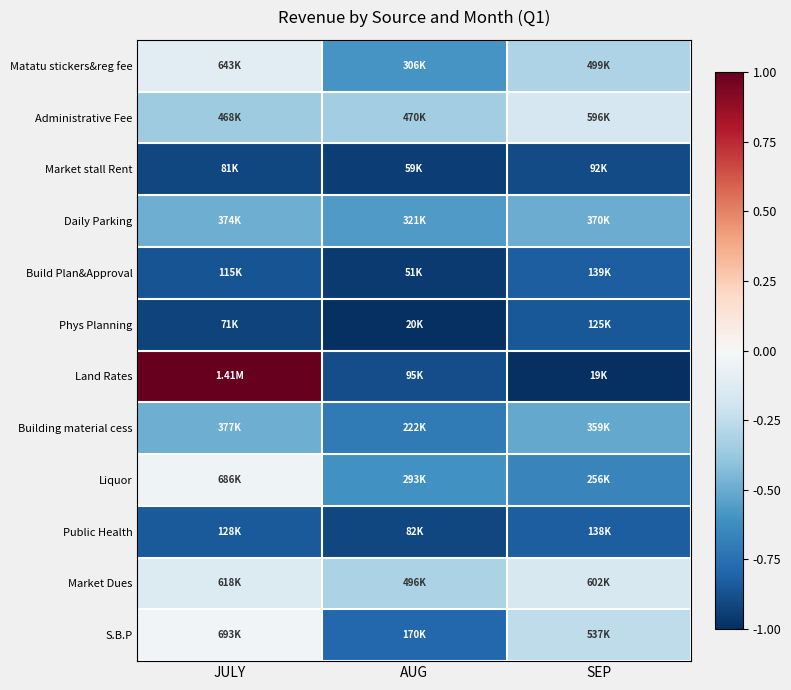

Reading left to right, extract all data points from this chart.

Matatu stickers&reg fee: JULY=-0.1	AUG=-0.6	SEP=-0.3
Administrative Fee: JULY=-0.4	AUG=-0.4	SEP=-0.2
Market stall Rent: JULY=-0.9	AUG=-0.9	SEP=-0.9
Daily Parking: JULY=-0.5	AUG=-0.6	SEP=-0.5
Build Plan&Approval: JULY=-0.9	AUG=-1.0	SEP=-0.8
Phys Planning: JULY=-0.9	AUG=-1.0	SEP=-0.8
Land Rates: JULY=1.0	AUG=-0.9	SEP=-1.0
Building material cess: JULY=-0.5	AUG=-0.7	SEP=-0.5
Liquor: JULY=-0.0	AUG=-0.6	SEP=-0.7
Public Health: JULY=-0.8	AUG=-0.9	SEP=-0.8
Market Dues: JULY=-0.1	AUG=-0.3	SEP=-0.2
S.B.P: JULY=-0.0	AUG=-0.8	SEP=-0.3